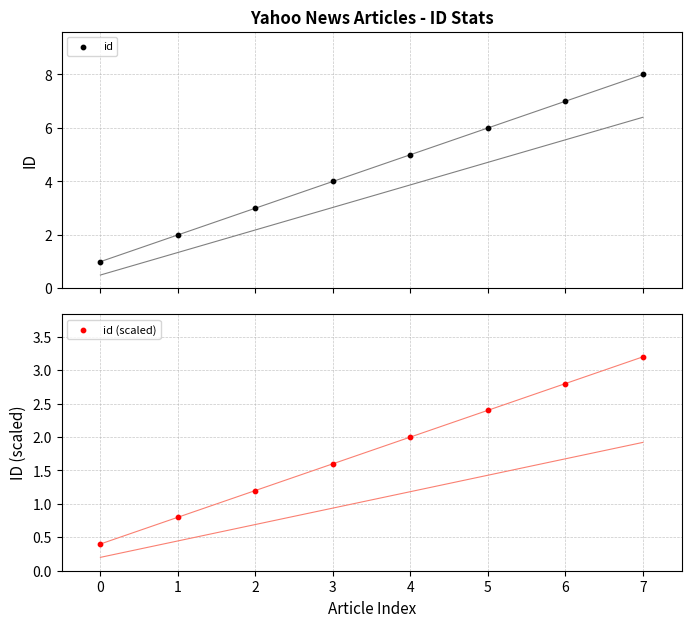

Which series has the largest total across all categories?

id